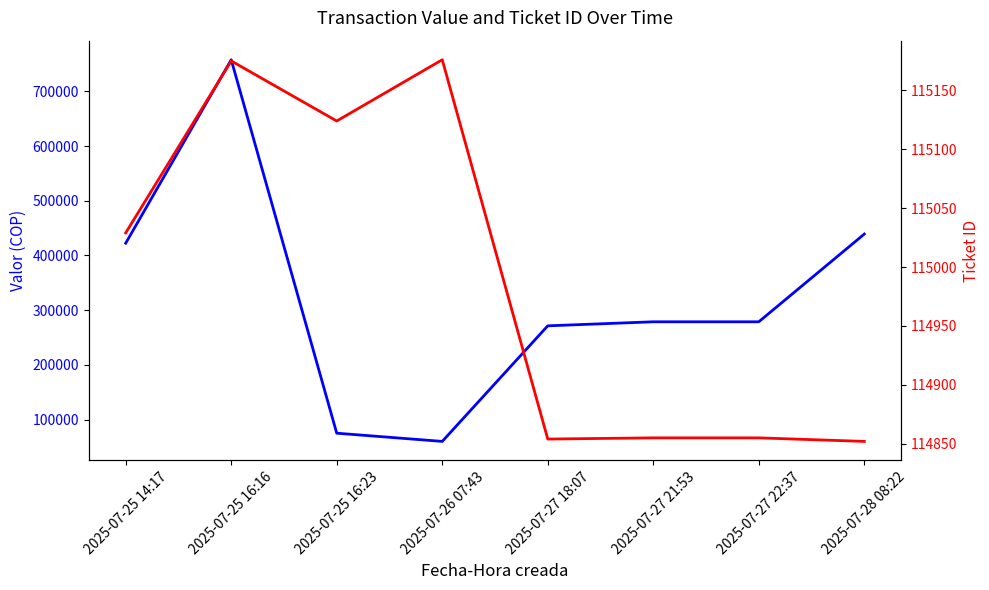

Is the value of Valor at 2025-07-25 14:17 greater than the value of Ticket ID at 2025-07-27 18:07?

Yes